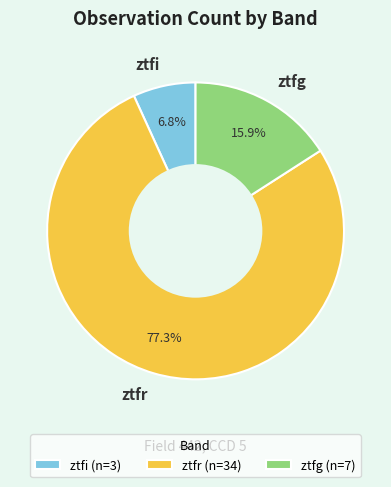

What is the total percentage of ztfg and ztfr?

93.2%